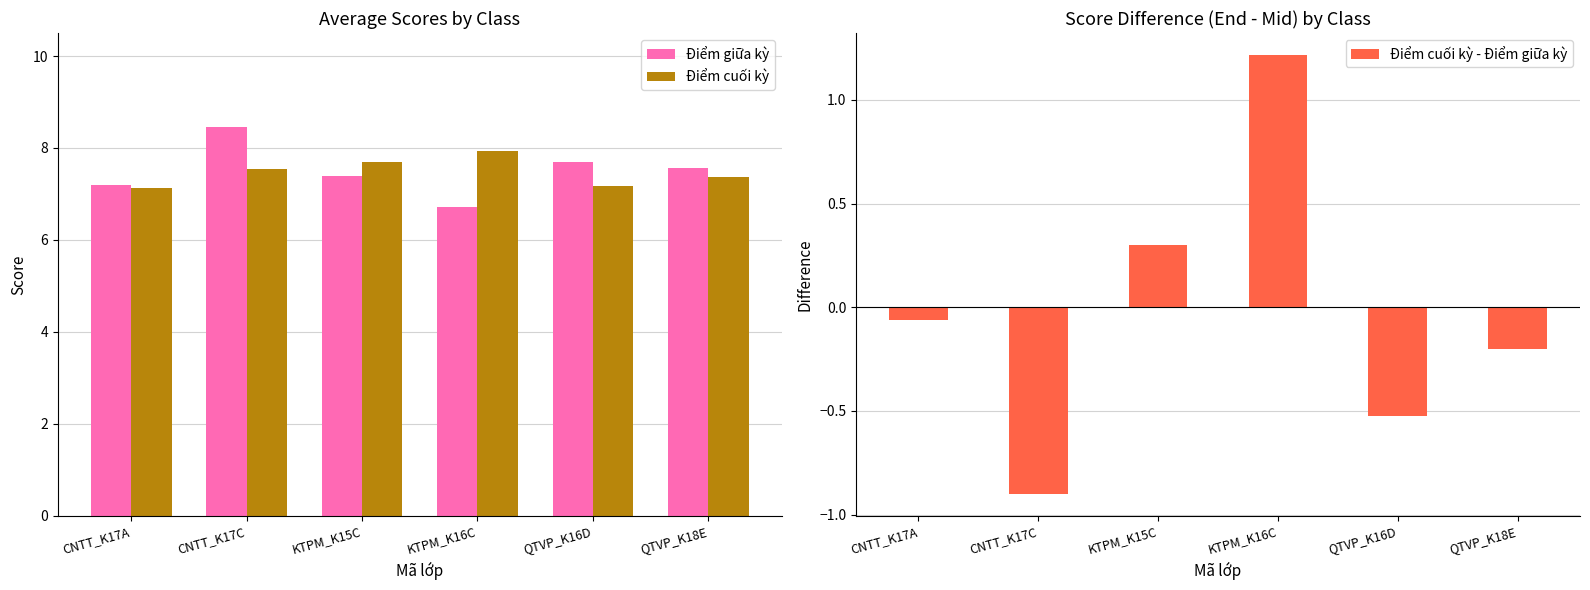

Is the value of Điểm cuối kỳ at KTPM_K16C greater than the value of Điểm cuối kỳ - Điểm giữa kỳ at CNTT_K17C?

Yes